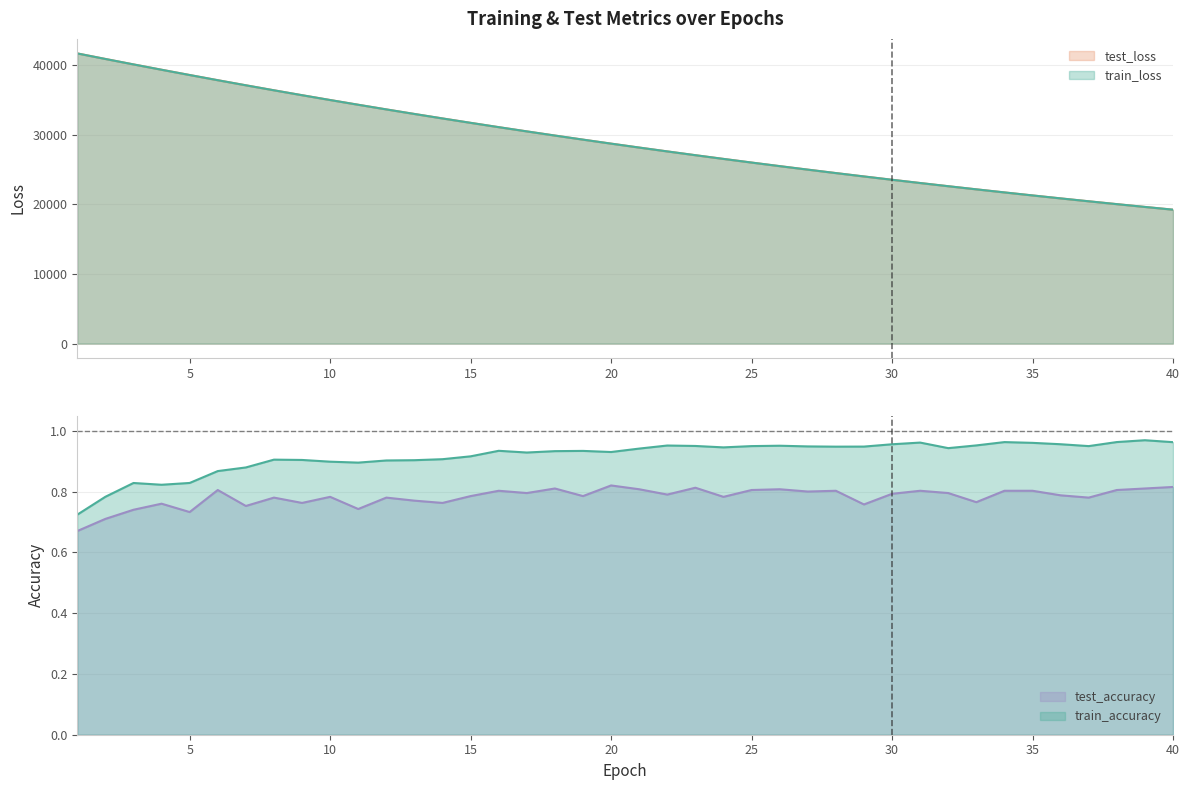

What are all the series names shown in the legend?

test_loss, train_loss, test_accuracy, train_accuracy